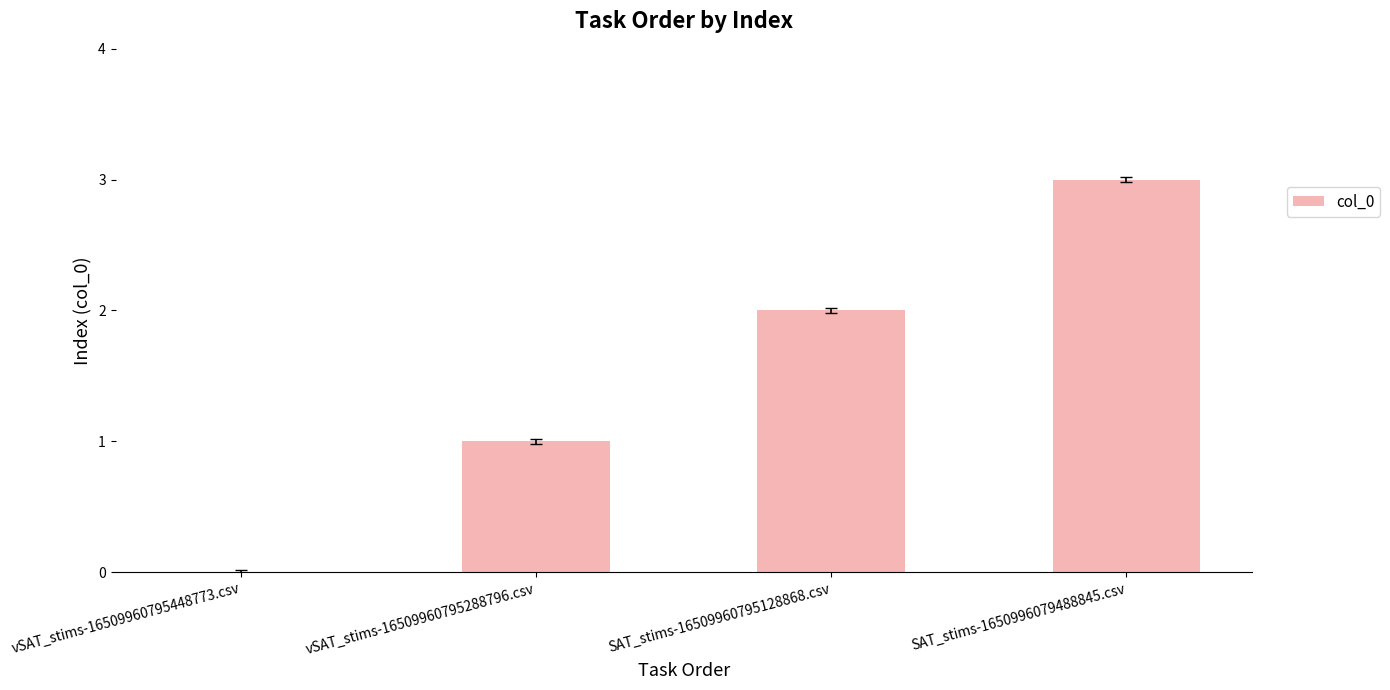

The chart shows a value of 1 at vSAT_stims-16509960795288796.csv. True or false?

True